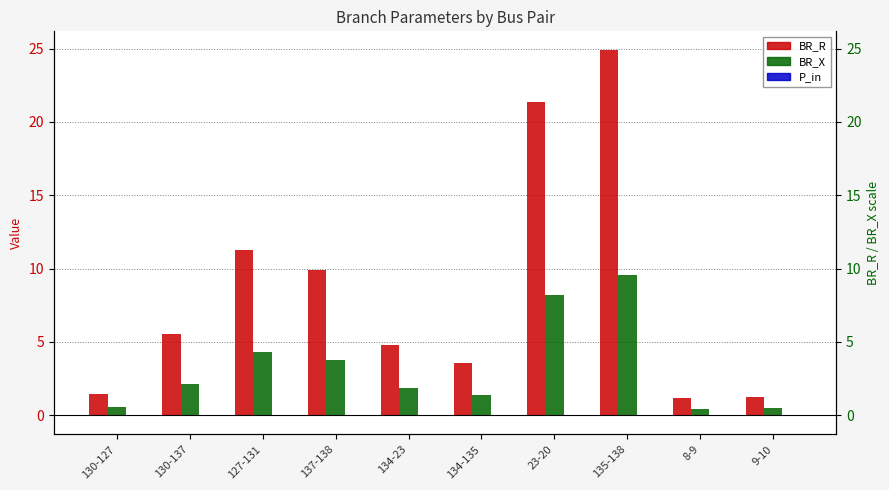

What is the smallest value displayed?

-0.1